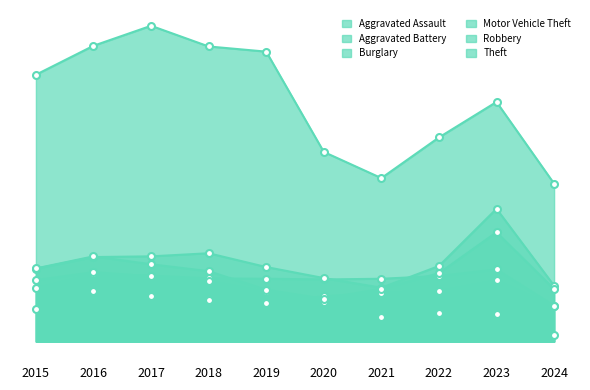

Does the chart have visible grid lines?

No